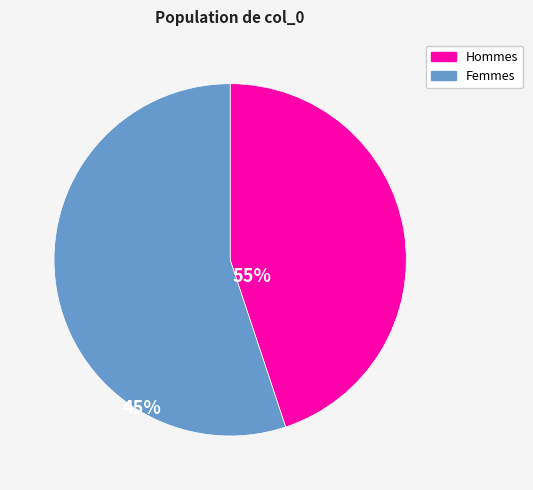

Is there a majority slice in this chart?

Yes